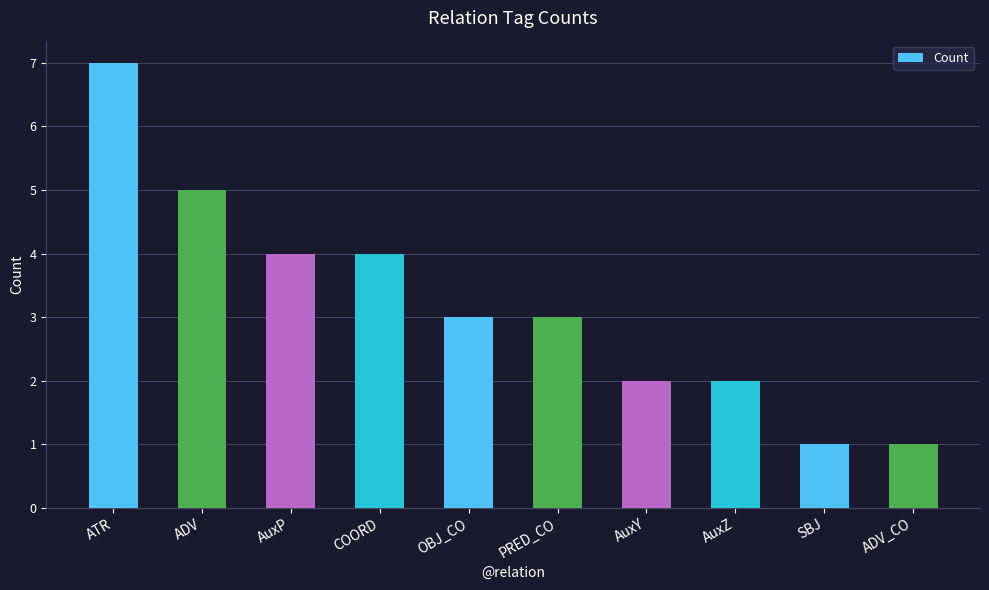

What is the ratio of the value at COORD to the value at AuxP?

1.0